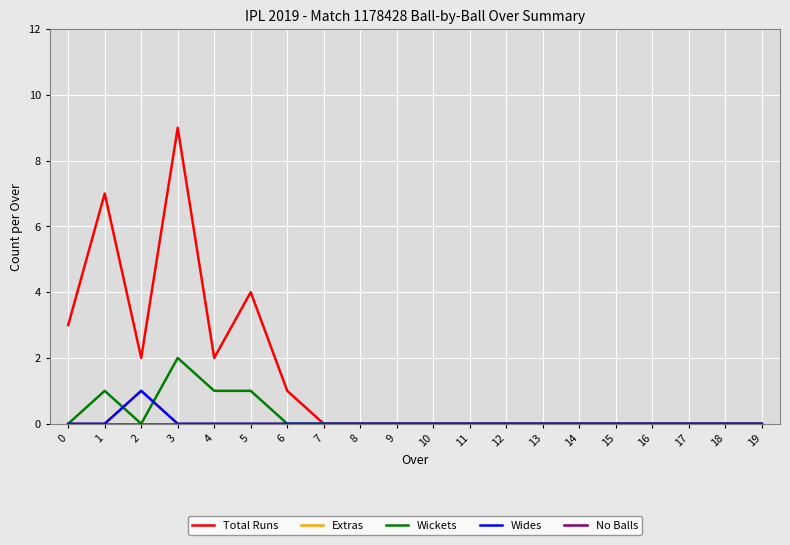

At which category is the sum across all series the highest?

3